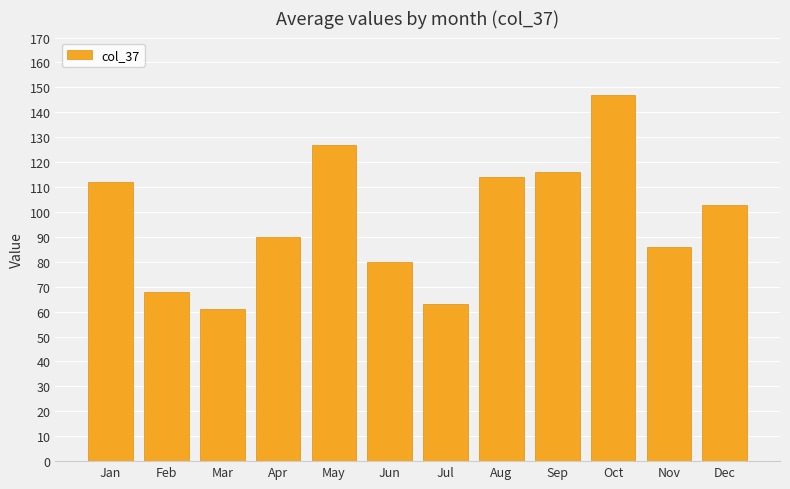

Is it true that the value at Dec is 36?

False